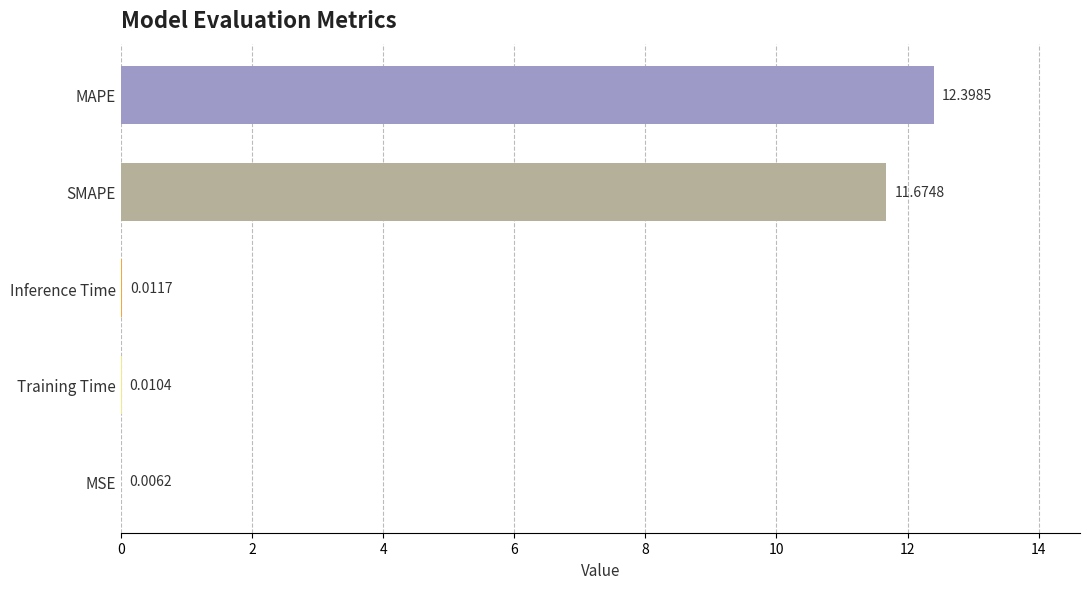

Approximately how many times larger is the value at SMAPE compared to MAPE?

0.9